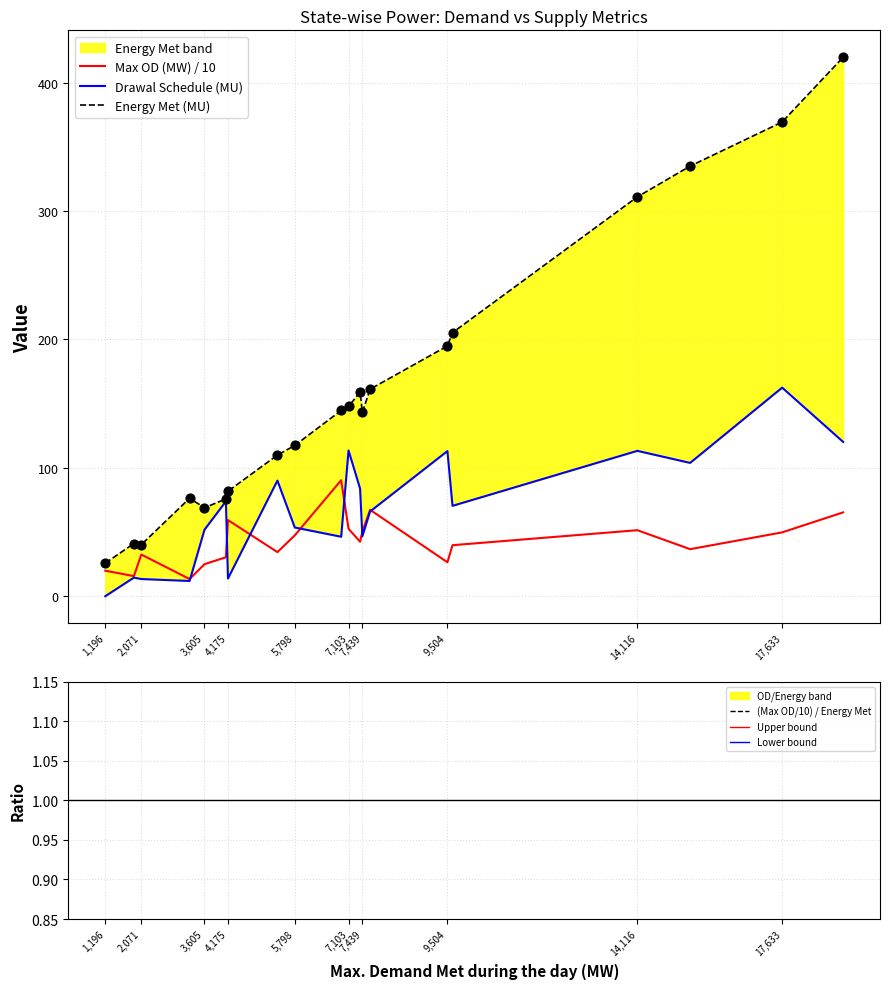

Which series contains the lowest Y value?

Drawal Schedule (MU)